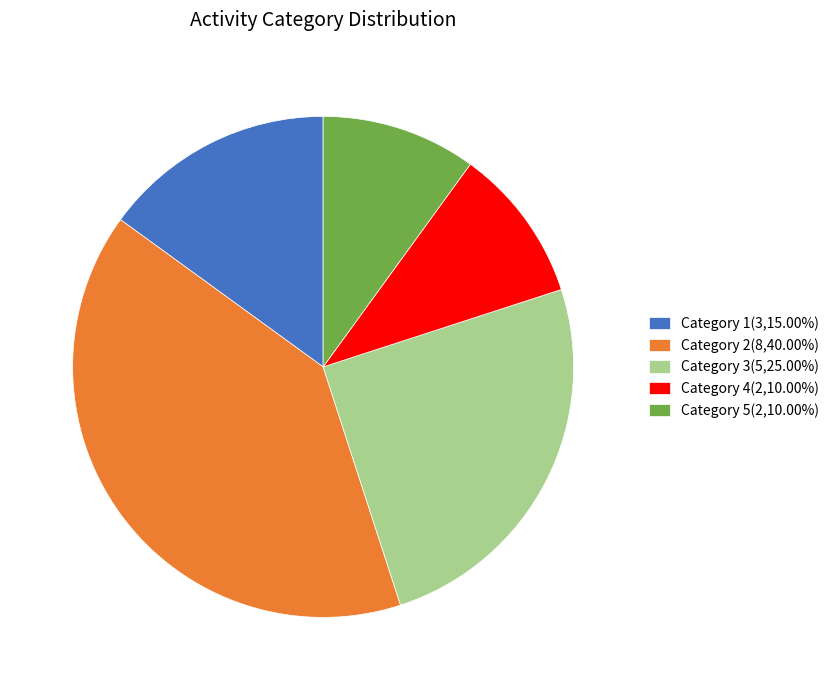

What is the ratio of the value at Category 3(5,25.00%) to the value at Category 4(2,10.00%)?

2.5